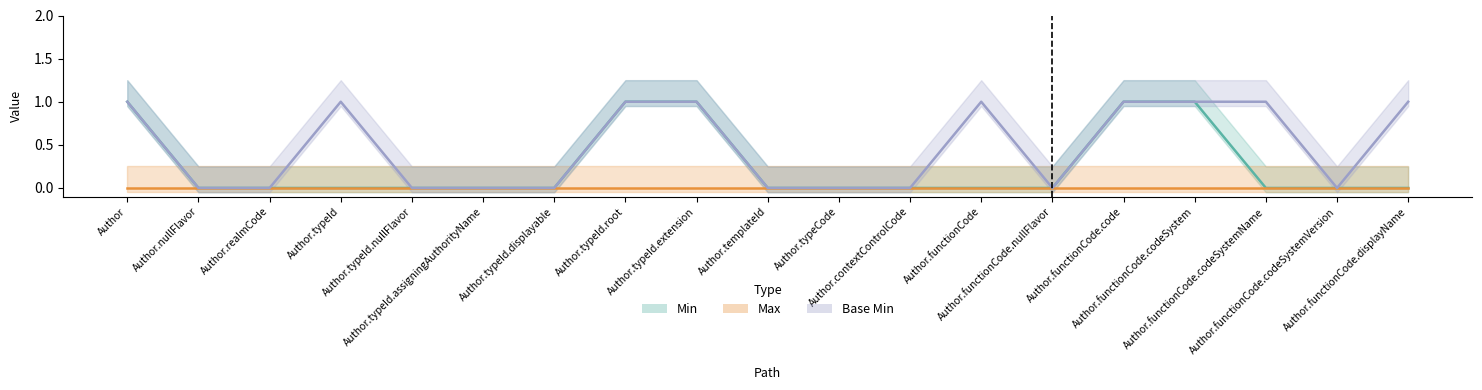

Which series has the largest range (max minus min)?

Min